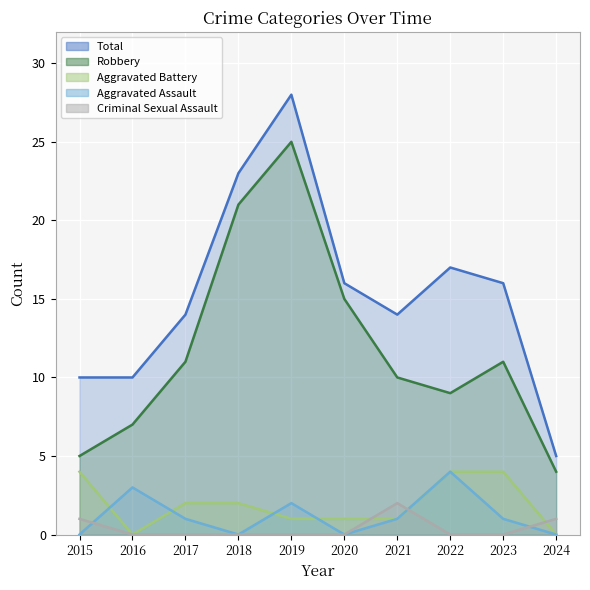

At which category does Total reach its first local valley?

2021